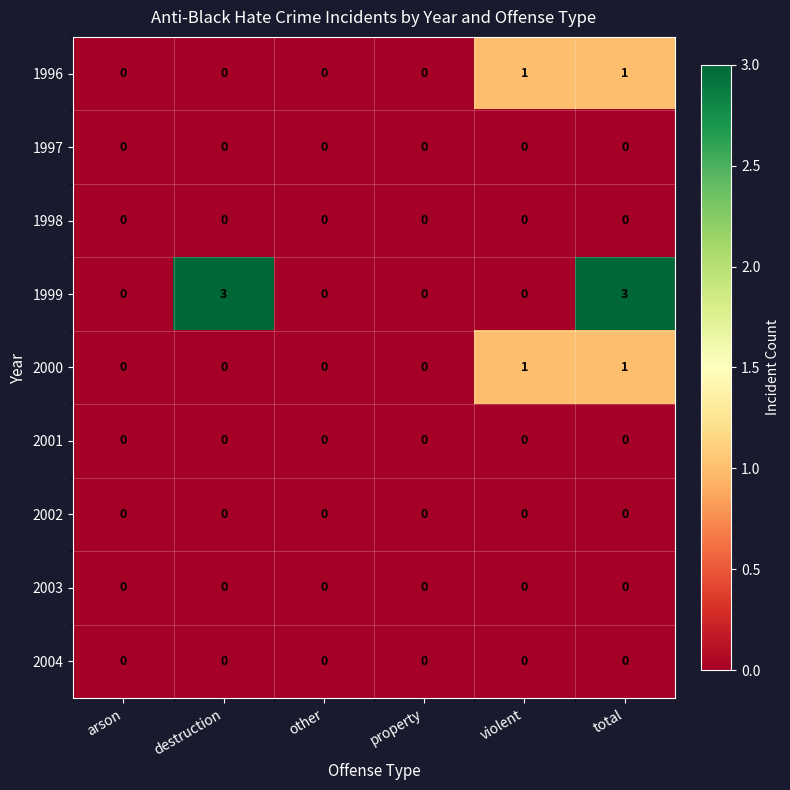

Which series changed the most between arson and total?

1999